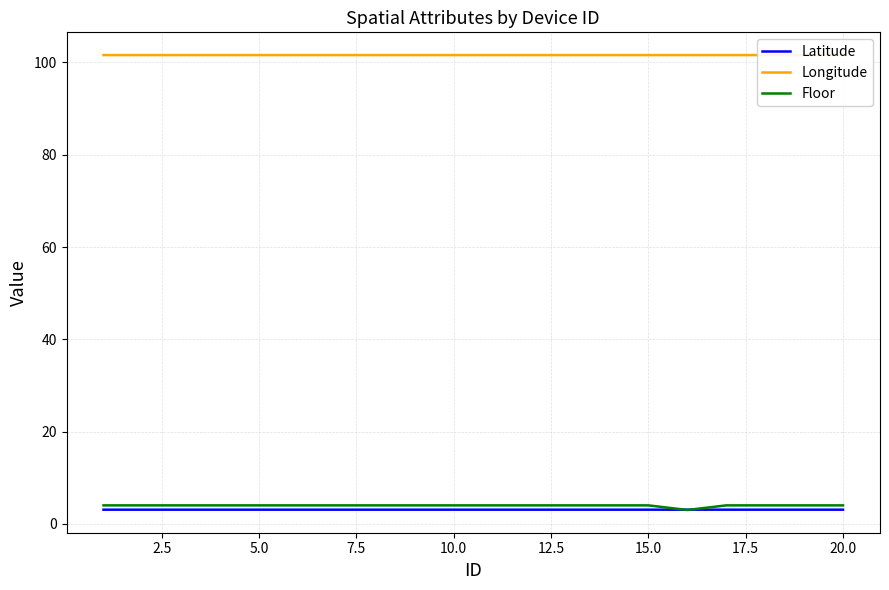

True or false: Longitude and Floor intersect in this chart.

False